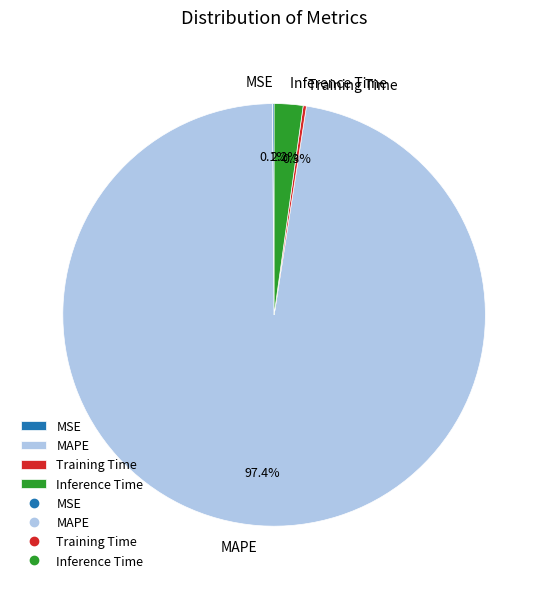

To the nearest percent, what is the average slice percentage?

25%